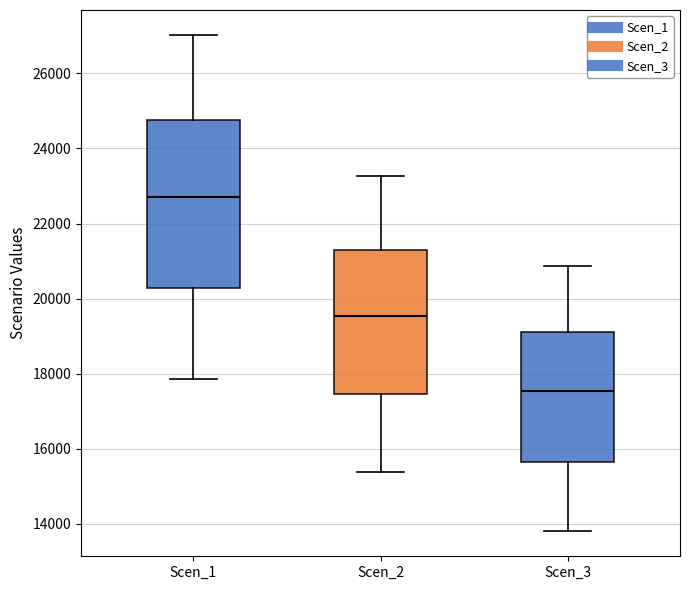

Reading left to right, read every box against the y-axis: the position of its median line, the range the box covers, and the ends of its whiskers. The values are not printed on the chart, so give them approximately, as read against the axis.

Scen_1: median 22600, box 20200 to 24800, whiskers 17800 to 27000
Scen_2: median 19600, box 17400 to 21400, whiskers 15400 to 23200
Scen_3: median 17600, box 15600 to 19200, whiskers 13800 to 20800